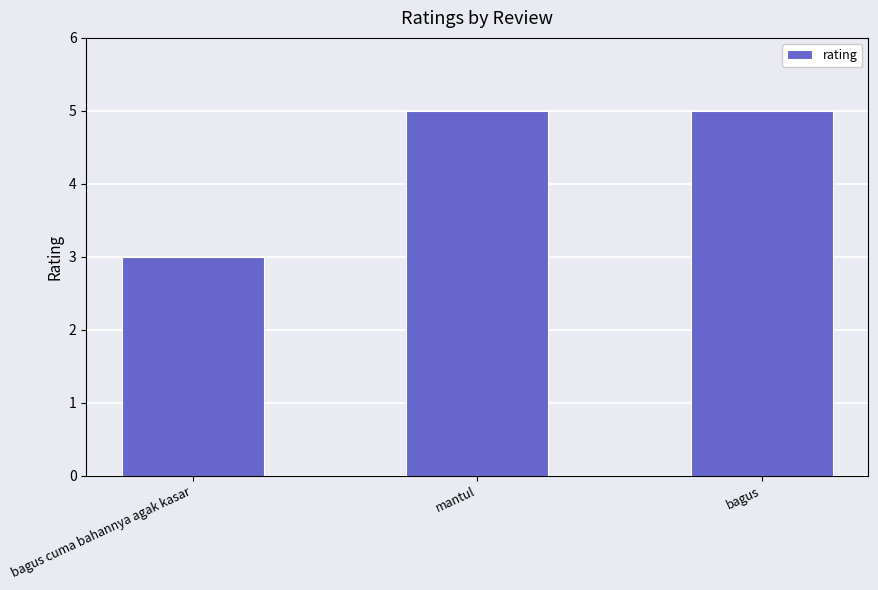

Reading left to right, transcribe all the data shown in this chart.

3	5	5